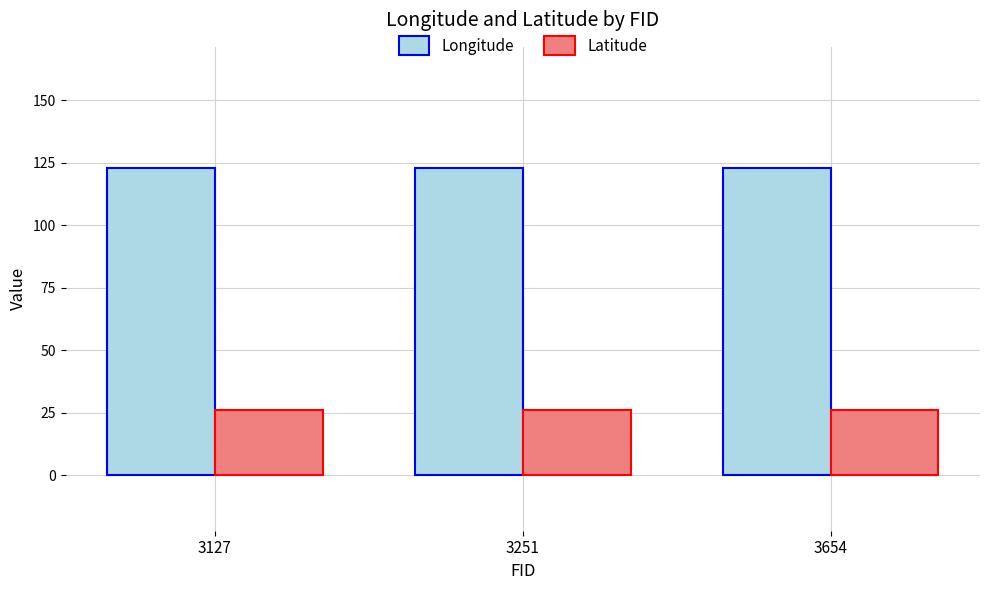

What is the lowest value of the Latitude series?

26.3